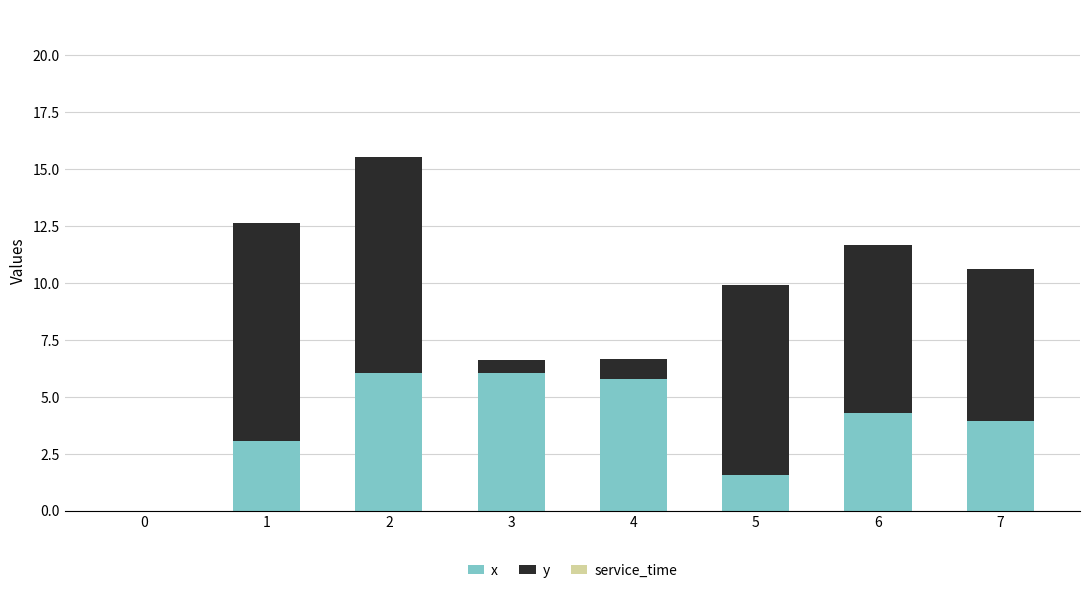

The value of x at 1 is 5.1. True or false?

False